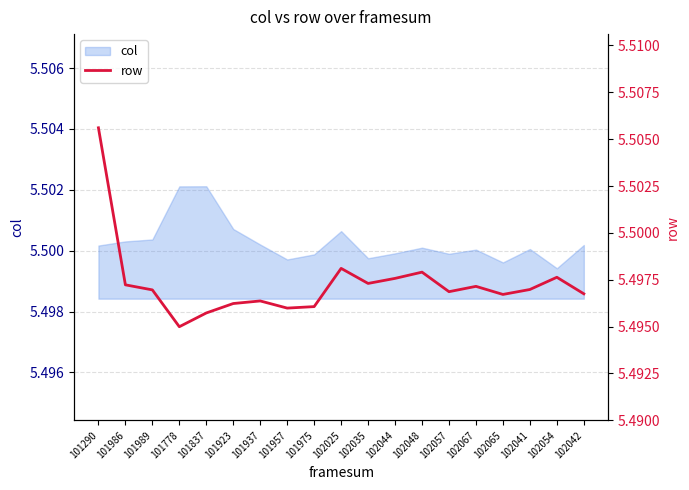

What is the label of the 7th point from the right?

102048